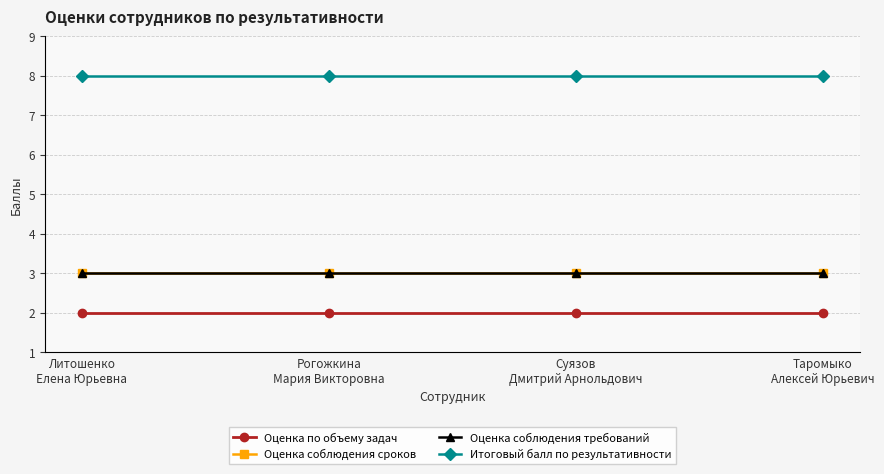

List the labels in order of Оценка соблюдения сроков value, largest first.

Литошенко
Елена Юрьевна, Рогожкина
Мария Викторовна, Суязов
Дмитрий Арнольдович, Таромыко
Алексей Юрьевич